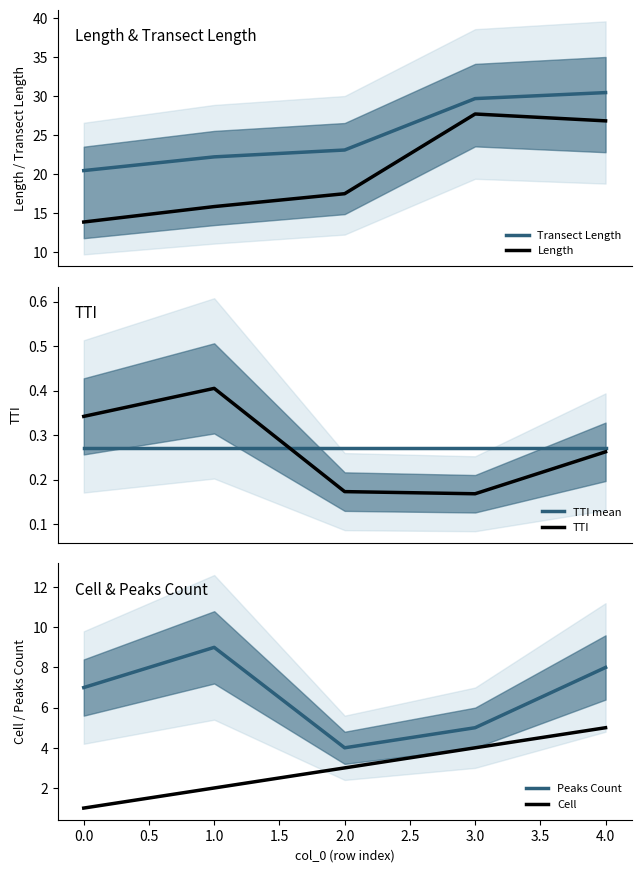

What is the minimum value for Length?

13.9